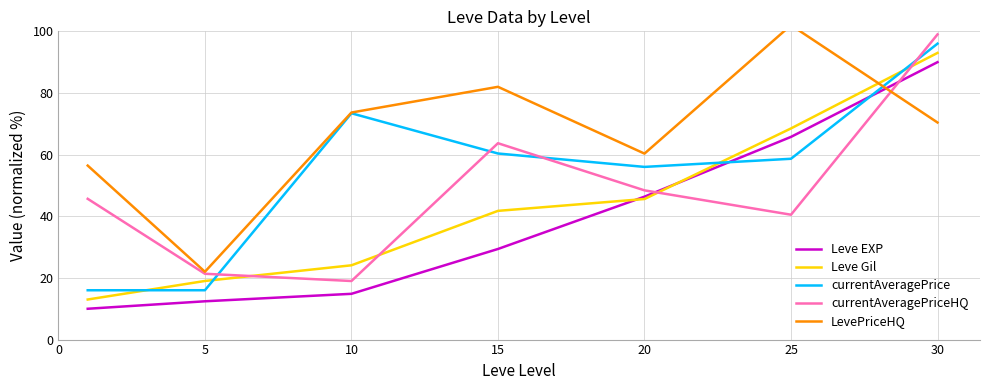

What are all the series names shown in the legend?

Leve EXP, Leve Gil, currentAveragePrice, currentAveragePriceHQ, LevePriceHQ